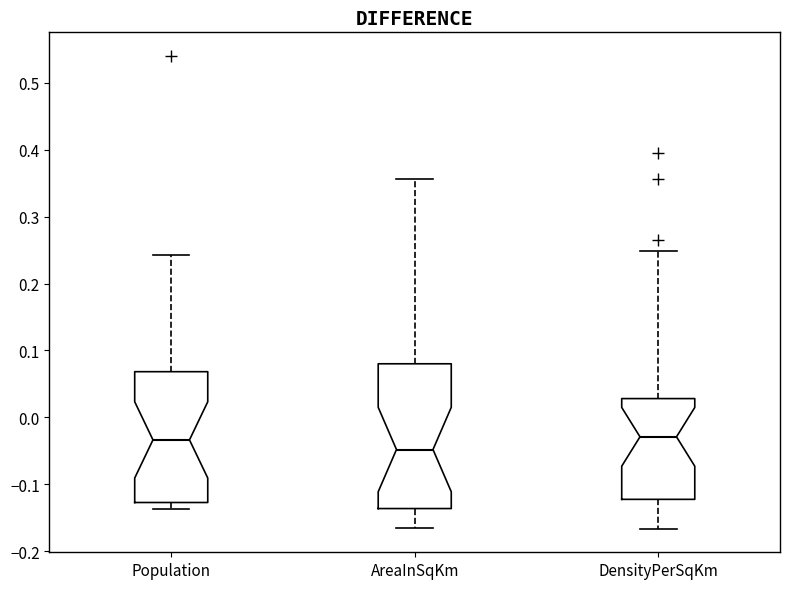

Which box is the tallest, from its lower edge to its upper edge?

AreaInSqKm